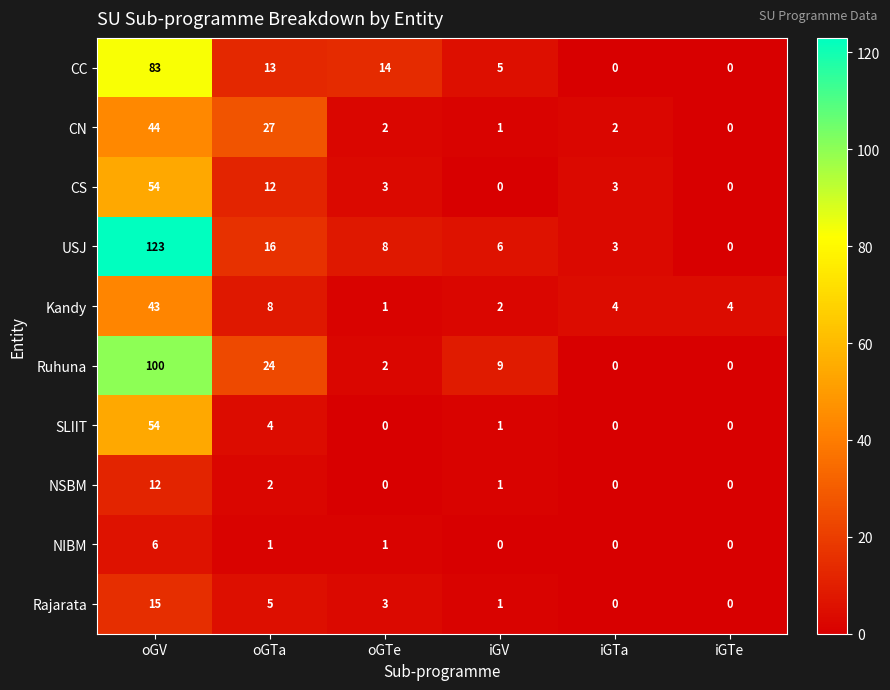

The CN series shows 1 at oGTe. True or false?

False